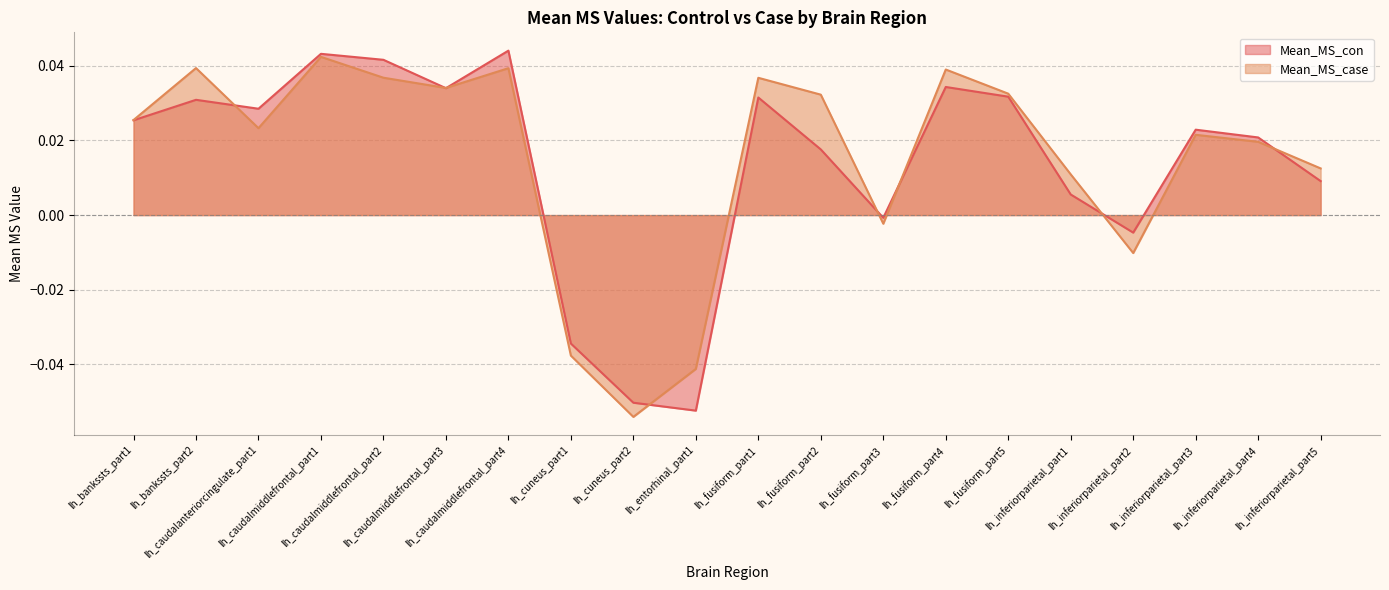

Which series has the largest total across all categories?

Mean_MS_case